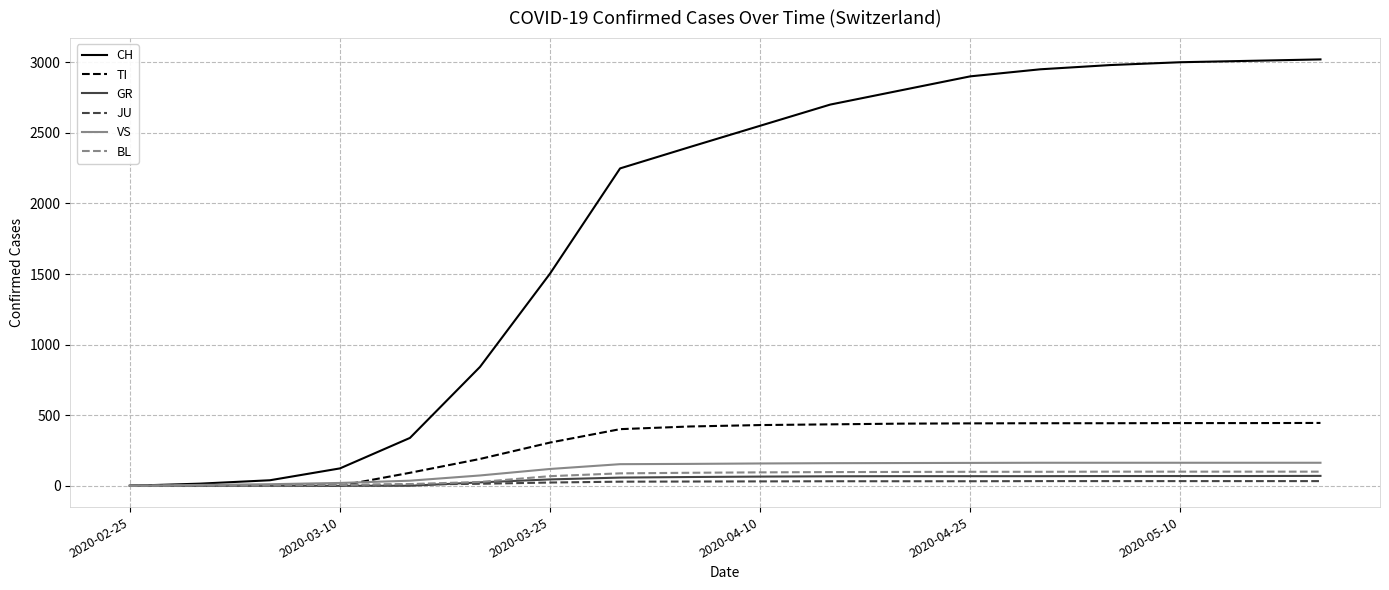

What is the sum of all VS values?

2029